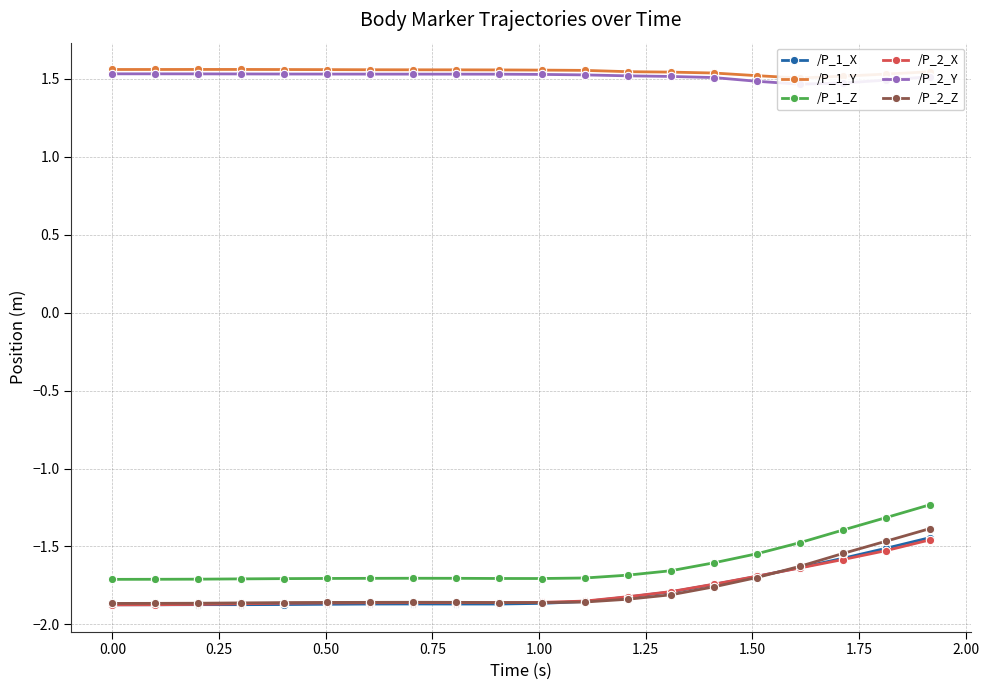

True or false: /P_1_X and /P_2_Y cross at least once.

False